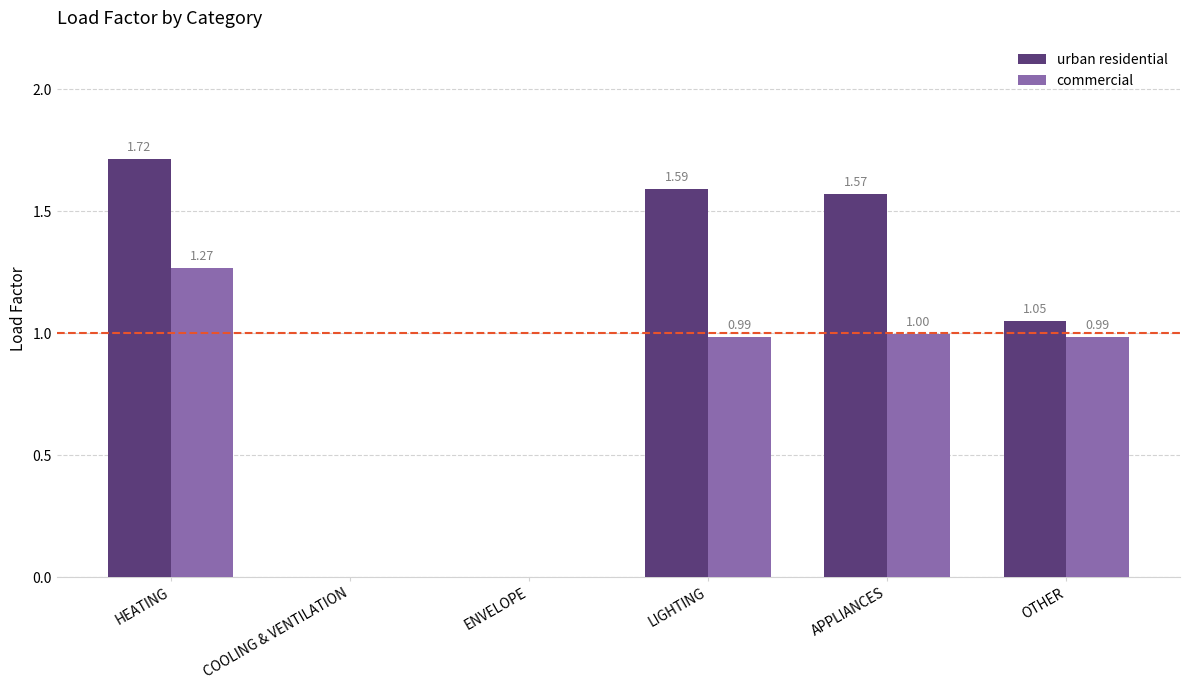

At which category does the chart reach its peak across all series?

HEATING